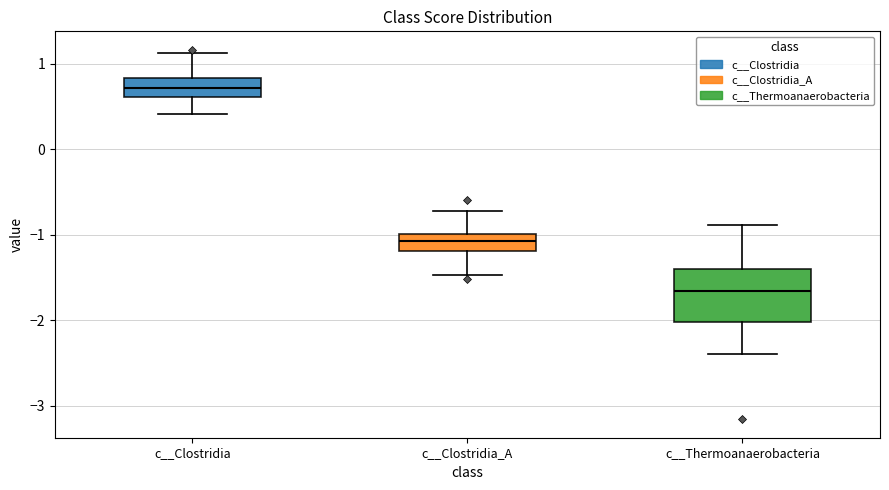

Reading left to right, read every box against the y-axis: the position of its median line, the range the box covers, and the ends of its whiskers. The values are not printed on the chart, so give them approximately, as read against the axis.

c__Clostridia: median 0.7, box 0.6 to 0.8, whiskers 0.4 to 1.1
c__Clostridia_A: median -1.1, box -1.2 to -1.0, whiskers -1.5 to -0.7
c__Thermoanaerobacteria: median -1.7, box -2.0 to -1.4, whiskers -2.4 to -0.9